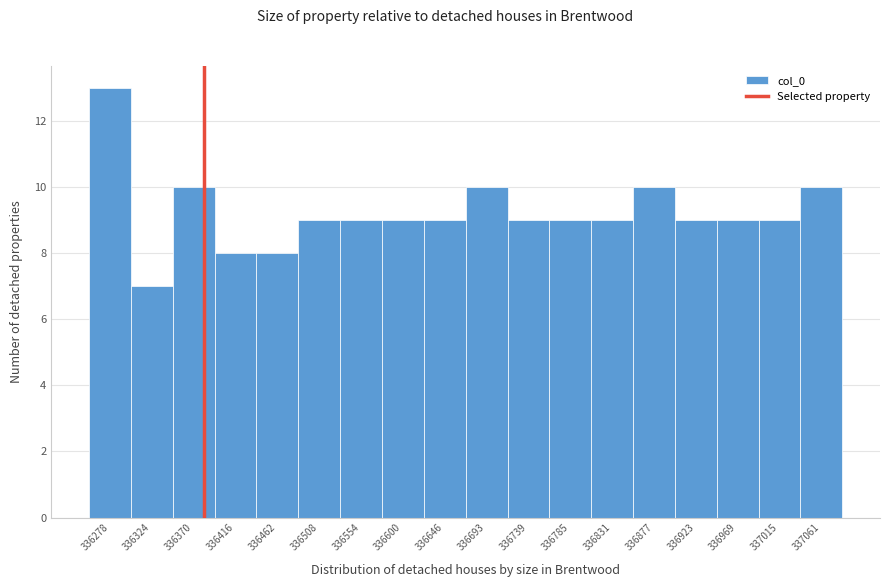

Reading left to right, transcribe this chart: for each bar, give the range it covers on the x-axis and its height. Neither the bar edges nor the heights are printed on the chart, so give them approximately, as read against the axes.

336255 to 336300: 13
336300 to 336345: 7
336345 to 336395: 10
336395 to 336440: 8
336440 to 336485: 8
336485 to 336530: 9
336530 to 336580: 9
336580 to 336625: 9
336625 to 336670: 9
336670 to 336715: 10
336715 to 336760: 9
336760 to 336810: 9
336810 to 336855: 9
336855 to 336900: 10
336900 to 336945: 9
336945 to 336995: 9
336995 to 337040: 9
337040 to 337085: 10